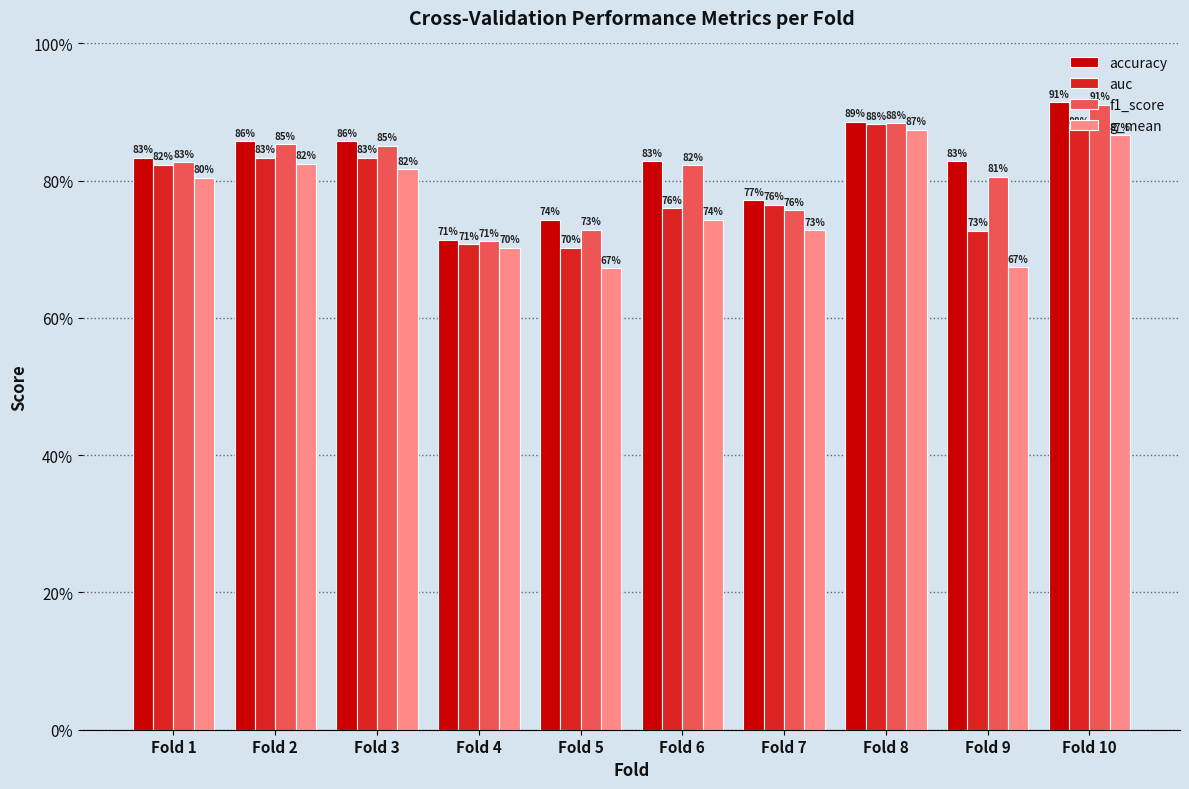

Which series has the largest total across all categories?

accuracy